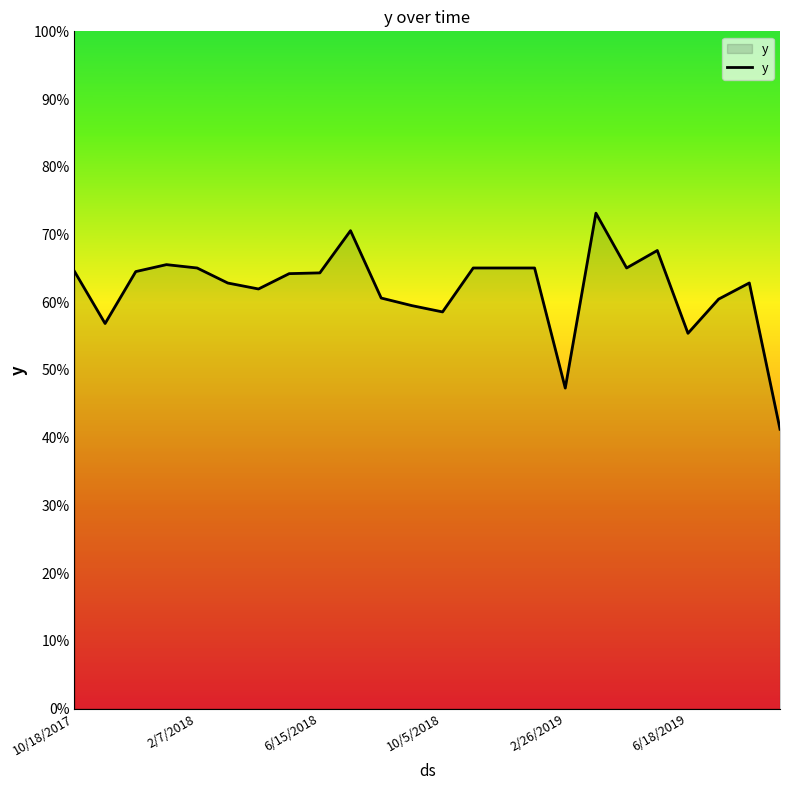

Reading left to right, transcribe all the data shown in this chart.

0.6	0.6	0.6	0.7	0.7	0.6	0.6	0.6	0.6	0.7	0.6	0.6	0.6	0.7	0.7	0.7	0.5	0.7	0.7	0.7	0.6	0.6	0.6	0.4